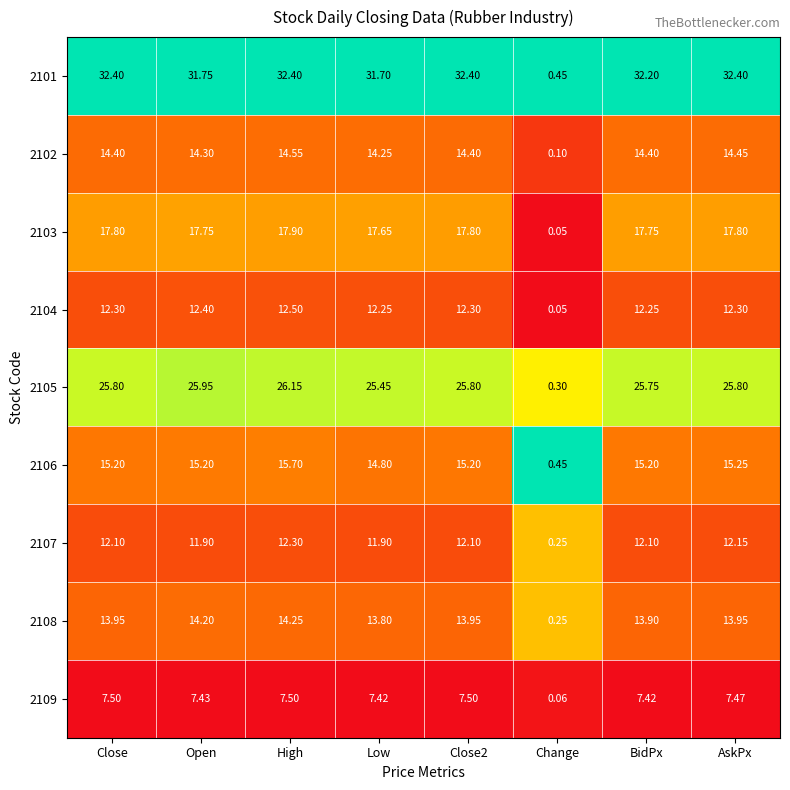

Is the value of 2108 at BidPx greater than the value of 2109 at High?

Yes